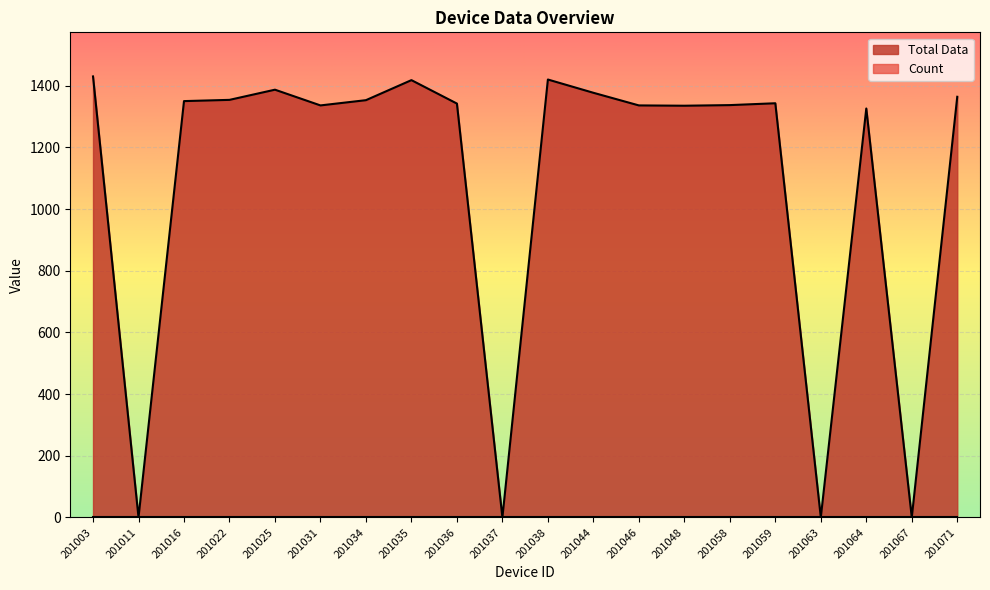

What is the ratio of the value at 201035 to the value at 201038?

1.0